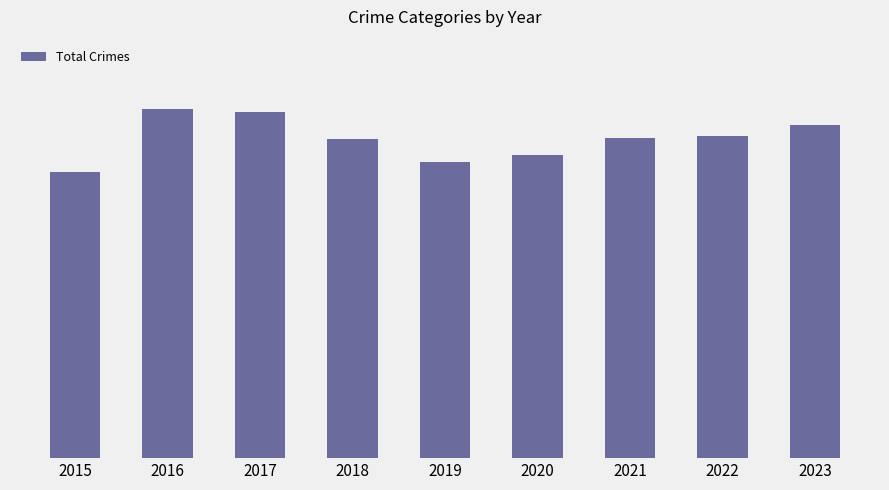

Are the bars horizontal?

No